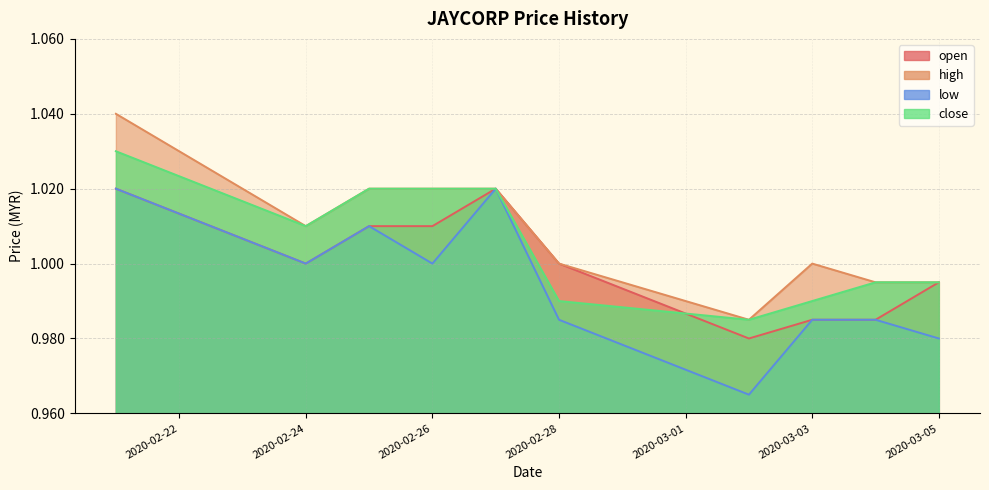

At which label does low reach its minimum?

2020-03-02